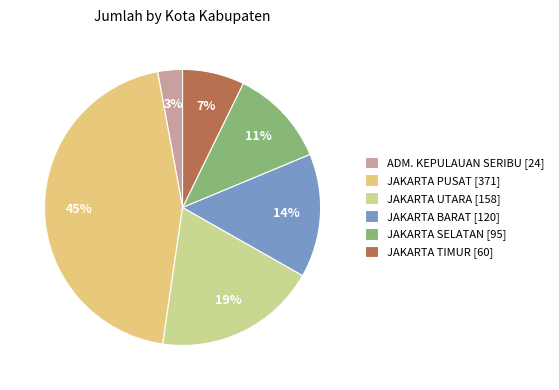

To the nearest percent, what is the difference between the JAKARTA UTARA and JAKARTA PUSAT slice percentages?

26%